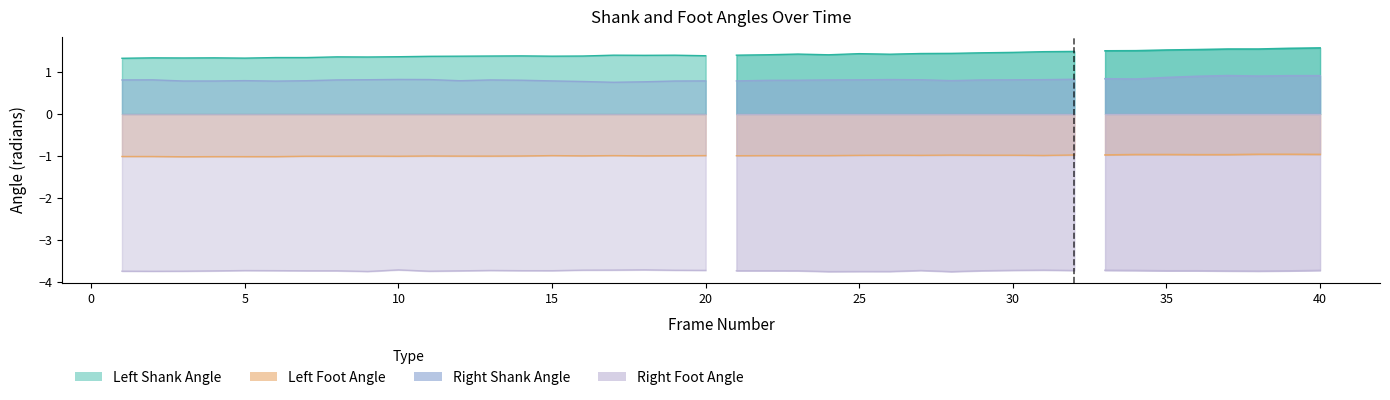

Is the value of Right Foot Angle at 1 greater than the value of Left Foot Angle at 15?

No